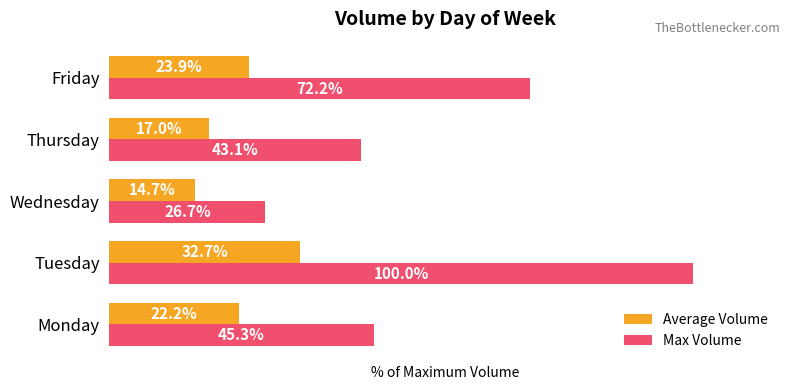

Between Wednesday and Thursday, which series saw the biggest shift?

Max Volume